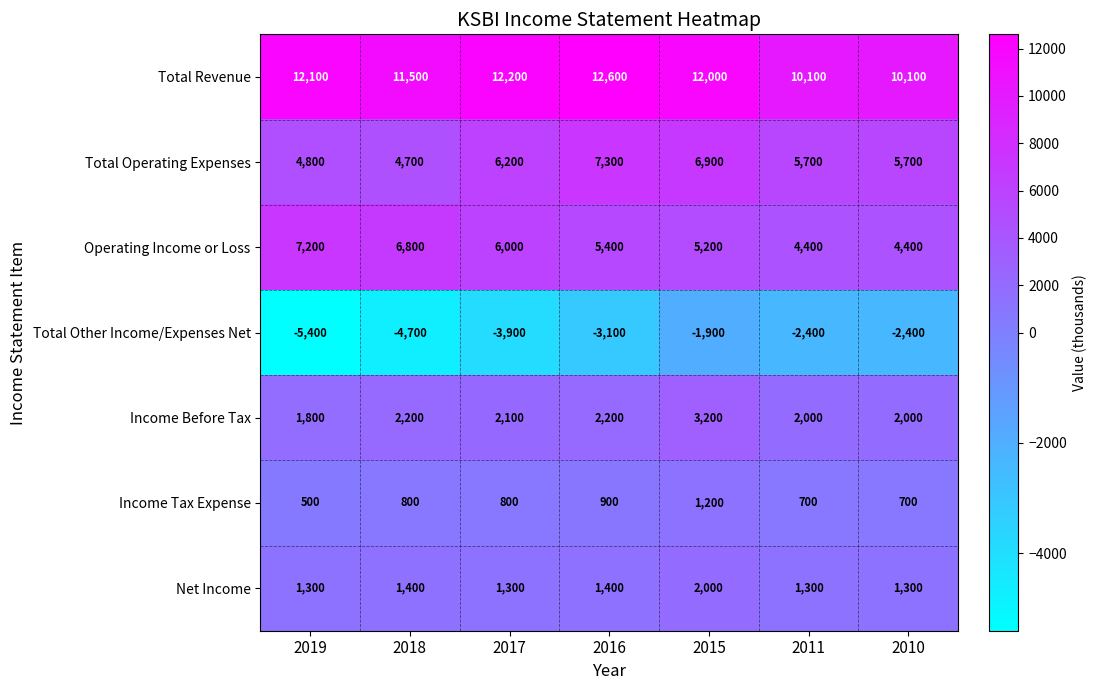

What value does the Total Operating Expenses series have at 2015, to the nearest 10?

6900